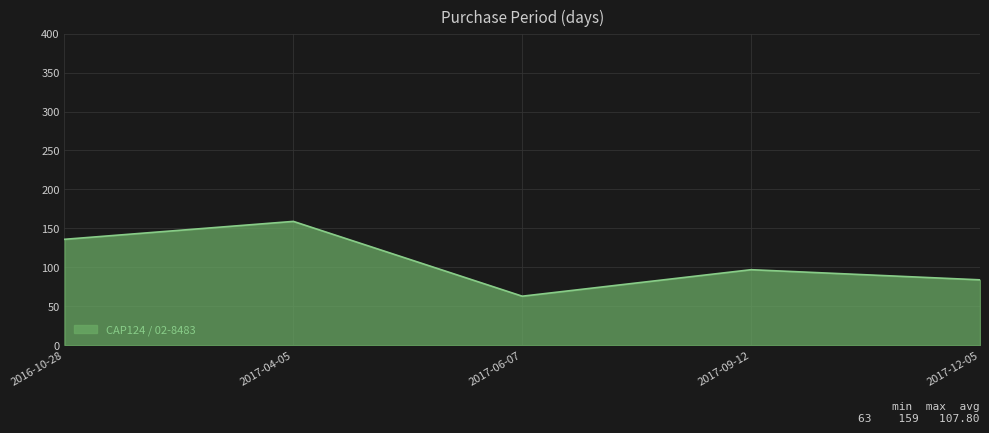

Reading right to left, list all the values displayed in this chart.

2017-12-05=84	2017-09-12=97	2017-06-07=63	2017-04-05=159	2016-10-28=136